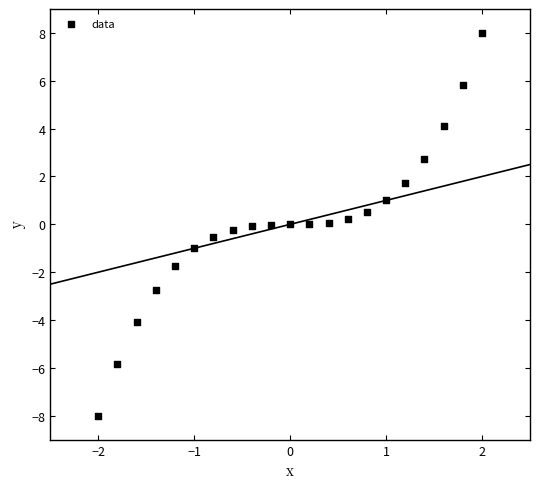

What is the range of Y values (max minus min)?

16.0